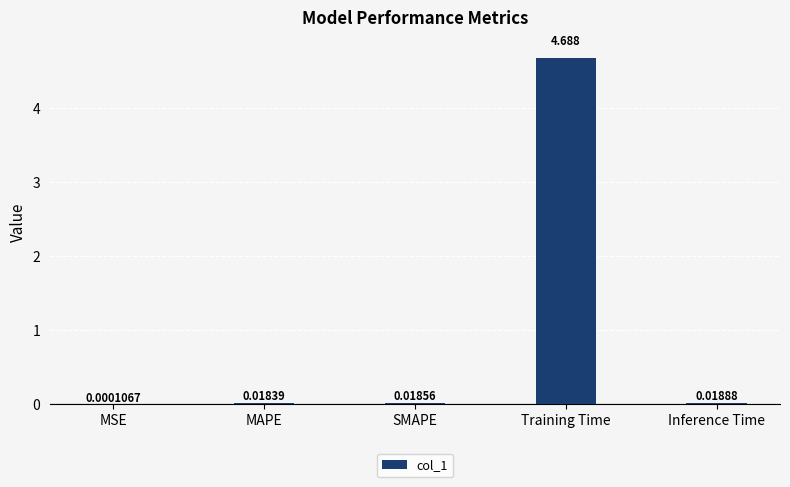

Between Training Time and MSE, which is larger?

Training Time